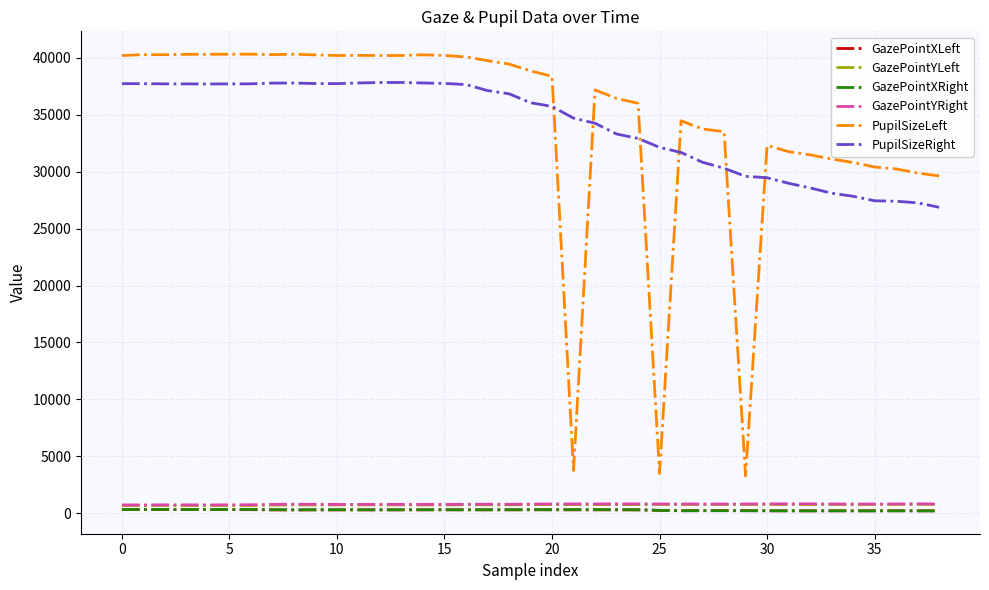

Which series has the largest range (max minus min)?

PupilSizeLeft